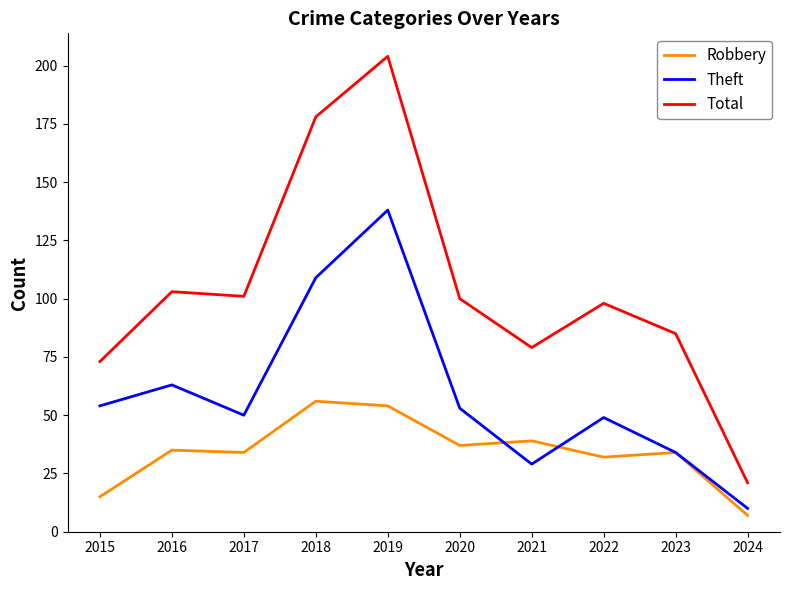

What is the difference between the maximum and minimum values in the Theft series?

128